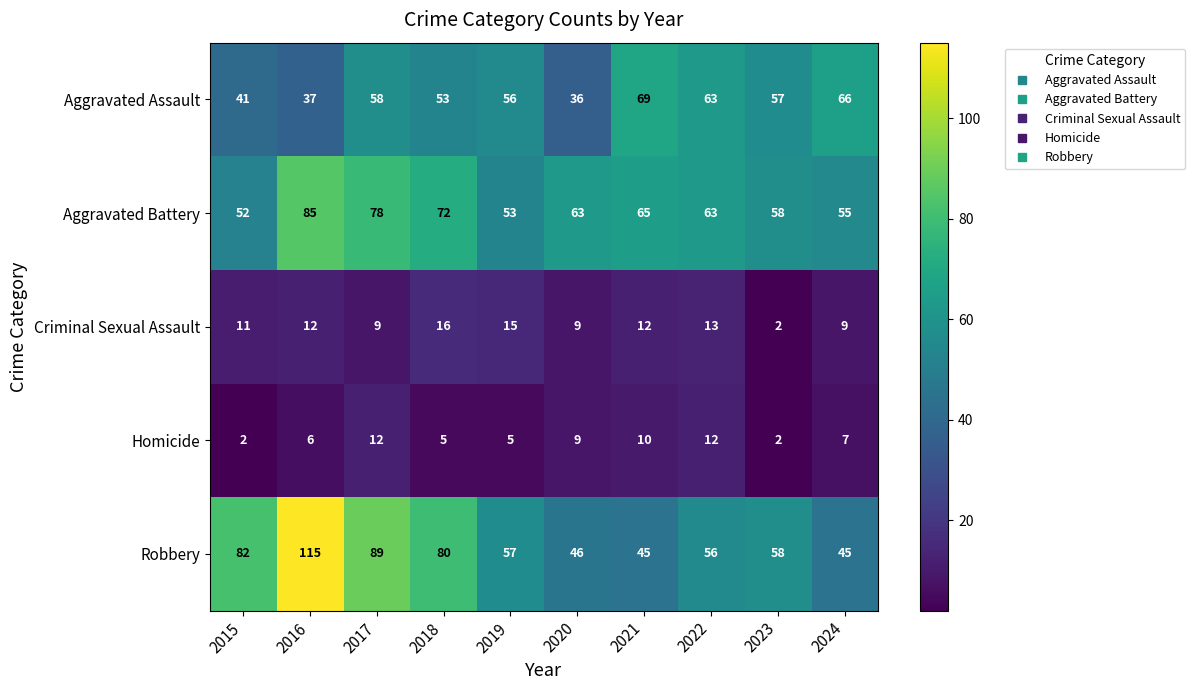

Which series changed the most between 2018 and 2022?

Robbery